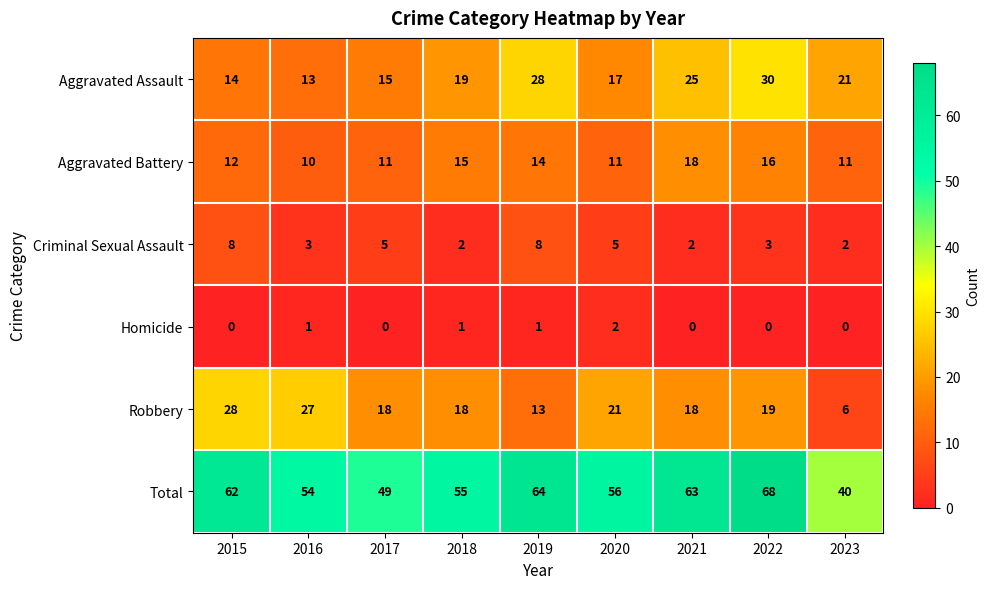

At how many categories does at least one series exceed 2?

9